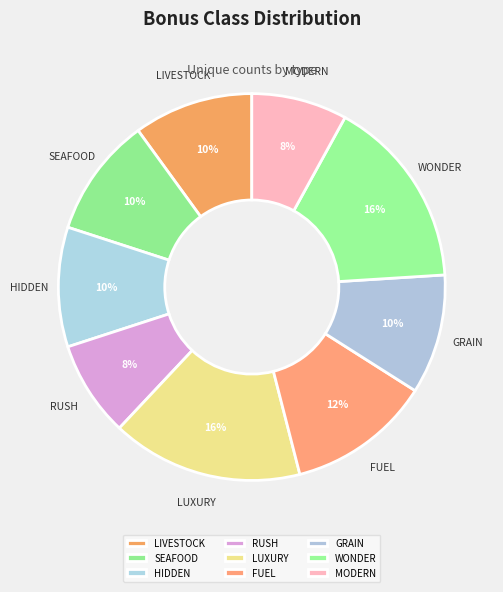

The FUEL slice represents 21% of the pie. True or false?

False